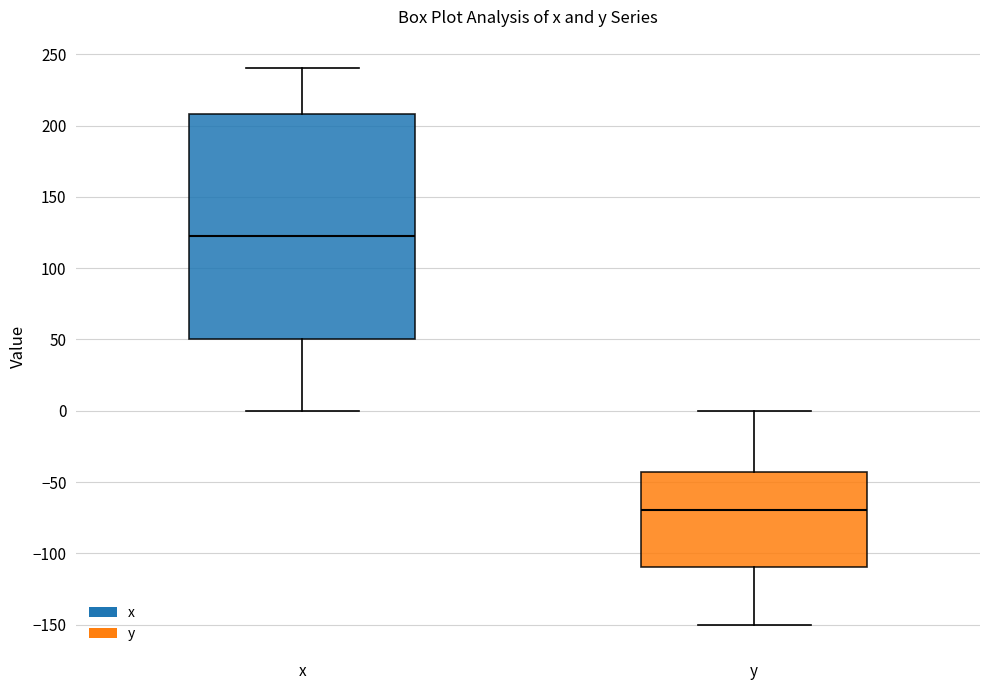

Reading left to right, read every box against the y-axis: the position of its median line, the range the box covers, and the ends of its whiskers. The values are not printed on the chart, so give them approximately, as read against the axis.

x: median 125, box 50 to 210, whiskers 0 to 240
y: median -70, box -110 to -45, whiskers -150 to 0